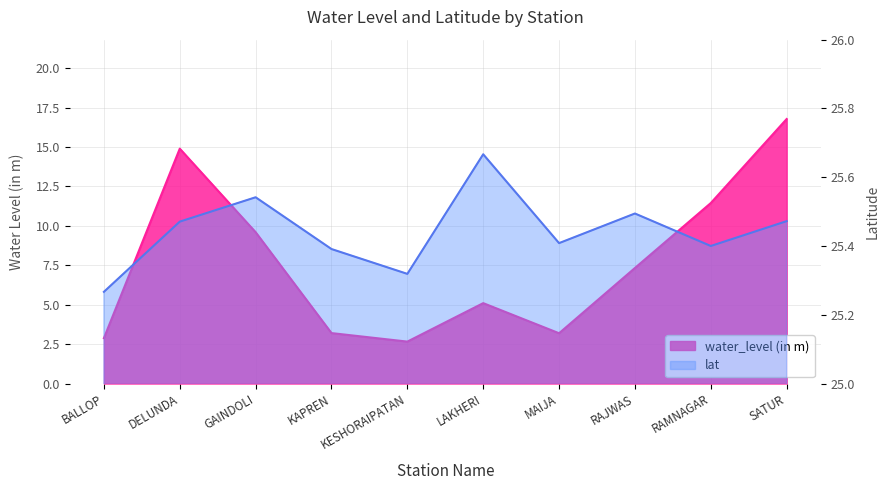

How many lat values are between 25 and 26?

10